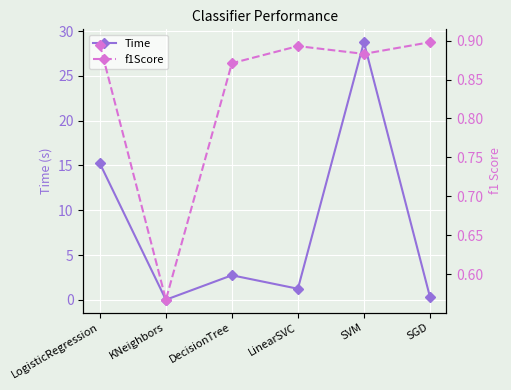

Reading left to right, what are all the values shown in this chart?

Time: 15.2	0.0	2.8	1.2	28.8	0.4
f1Score: 0.9	0.6	0.9	0.9	0.9	0.9